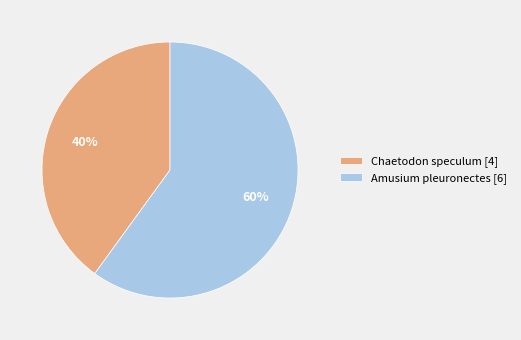

Does Amusium pleuronectes [6] account for over 50% of the chart?

Yes